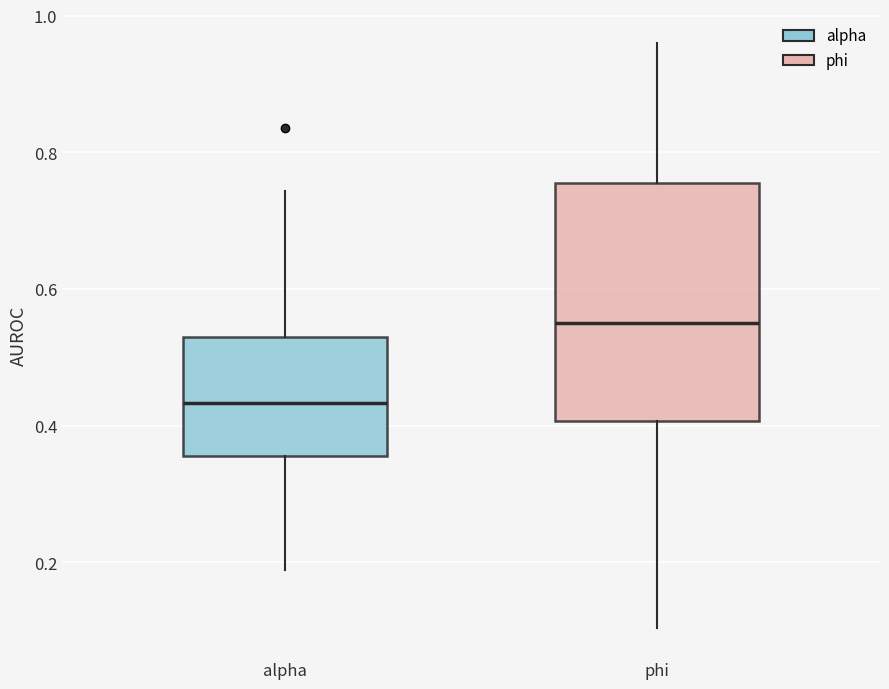

Reading left to right, read every box against the y-axis: the position of its median line, the range the box covers, and the ends of its whiskers. The values are not printed on the chart, so give them approximately, as read against the axis.

alpha: median 0.44, box 0.36 to 0.52, whiskers 0.18 to 0.74
phi: median 0.56, box 0.40 to 0.76, whiskers 0.10 to 0.96